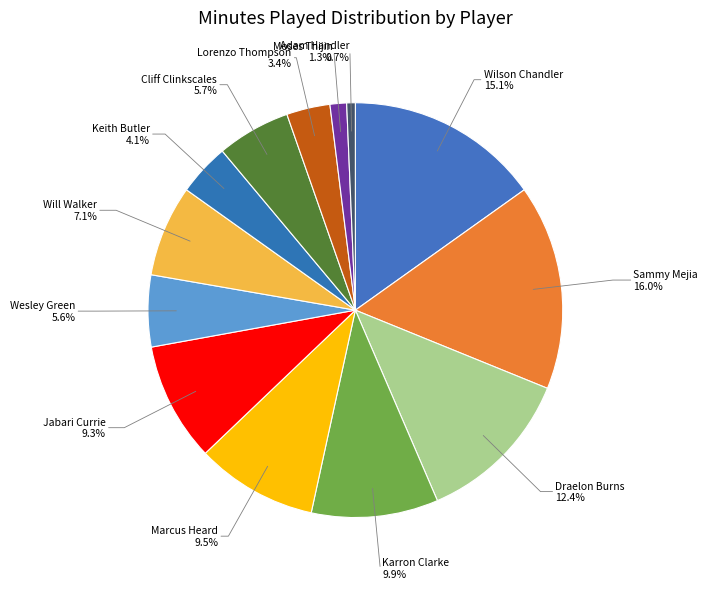

Approximately how many times larger is the value at Lorenzo Thompson compared to Draelon Burns?

0.3